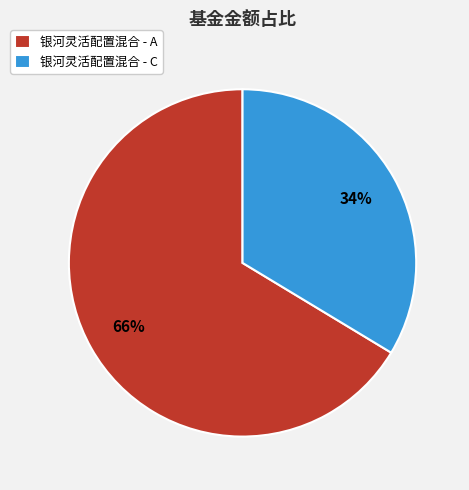

Is the sum of 银河灵活配置混合 - C and 银河灵活配置混合 - A greater than half?

Yes